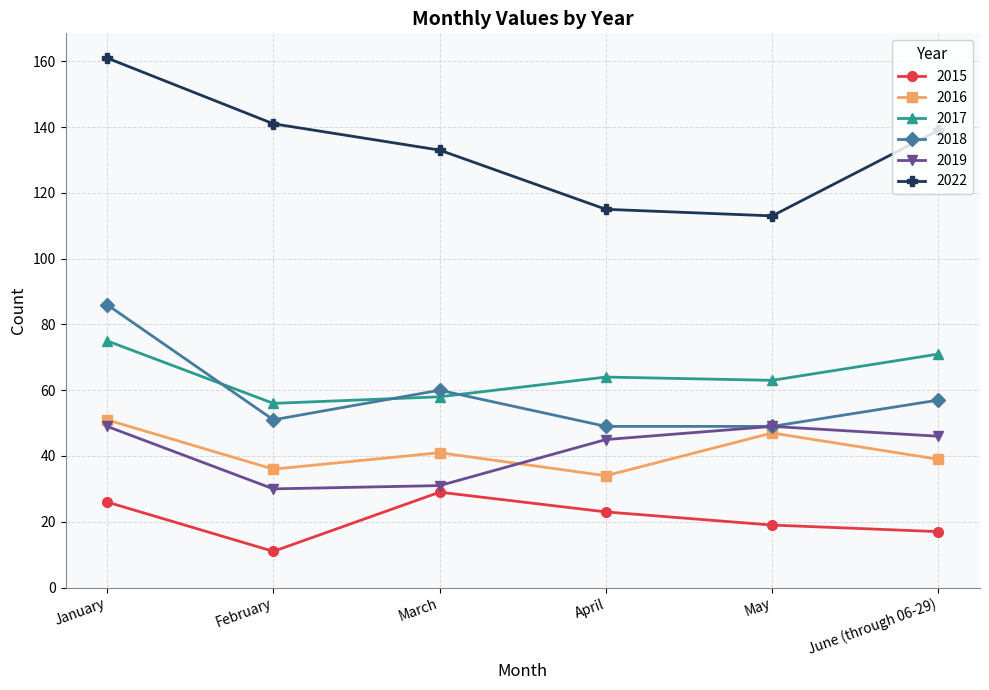

True or false: 2019 and 2022 cross at least once.

False